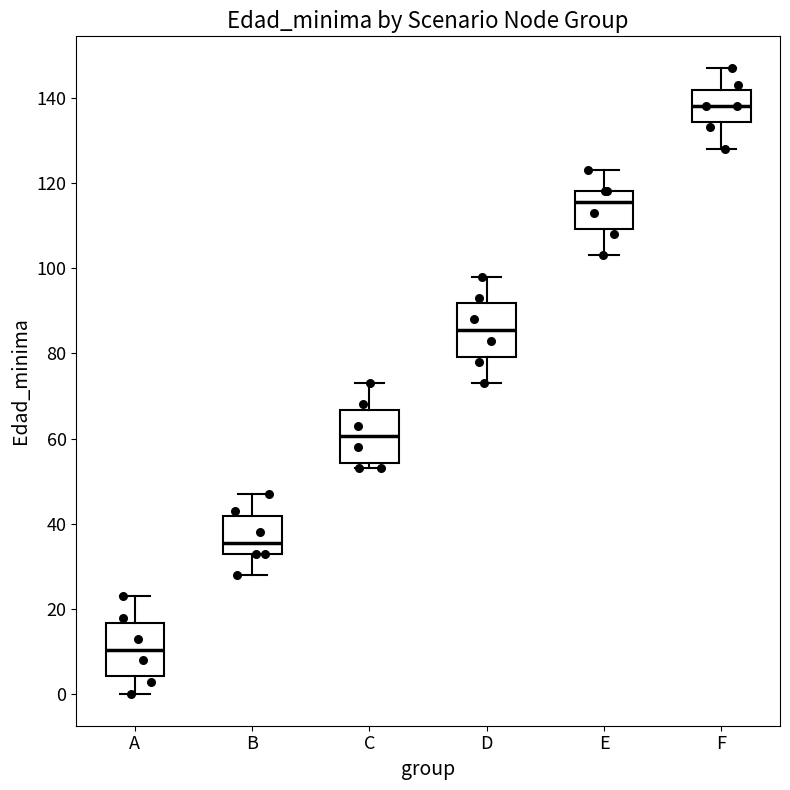

Reading left to right, transcribe this box plot: for each box, give where its median line is, the range the box spans, and where its two whiskers end, as read against the y-axis. The values are not printed on the chart, so give them approximately, as read against the axis.

A: median 10, box 4 to 16, whiskers 0 to 24
B: median 36, box 34 to 42, whiskers 28 to 48
C: median 60, box 54 to 66, whiskers 54 (just below the box's lower edge) to 74
D: median 86, box 80 to 92, whiskers 74 to 98
E: median 116, box 110 to 118, whiskers 104 to 124
F: median 138, box 134 to 142, whiskers 128 to 148